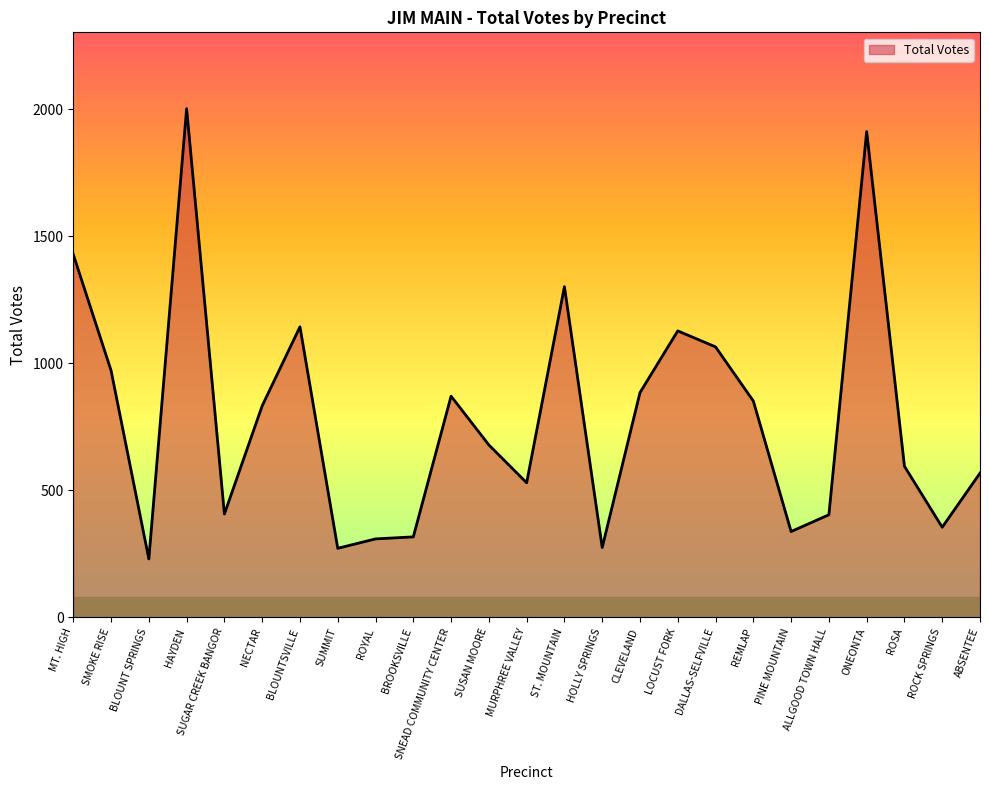

The chart shows a value of 409 at HOLLY SPRINGS. True or false?

False